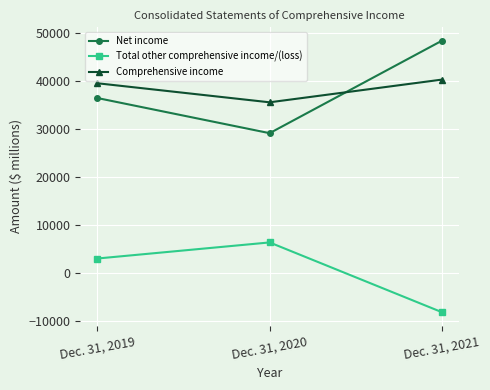

The value of Net income at Dec. 31, 2020 is 6031. True or false?

False